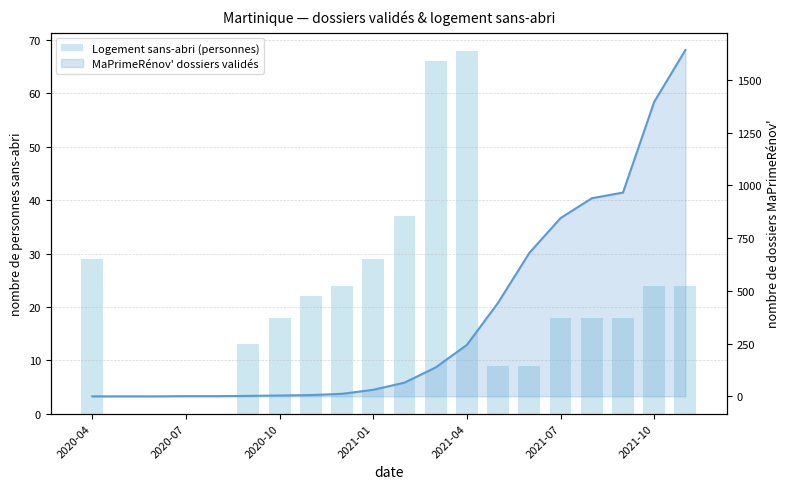

Rank the series at 16 from highest to lowest value.

MaPrimeRénov' dossiers validés, Logement sans-abri (personnes)